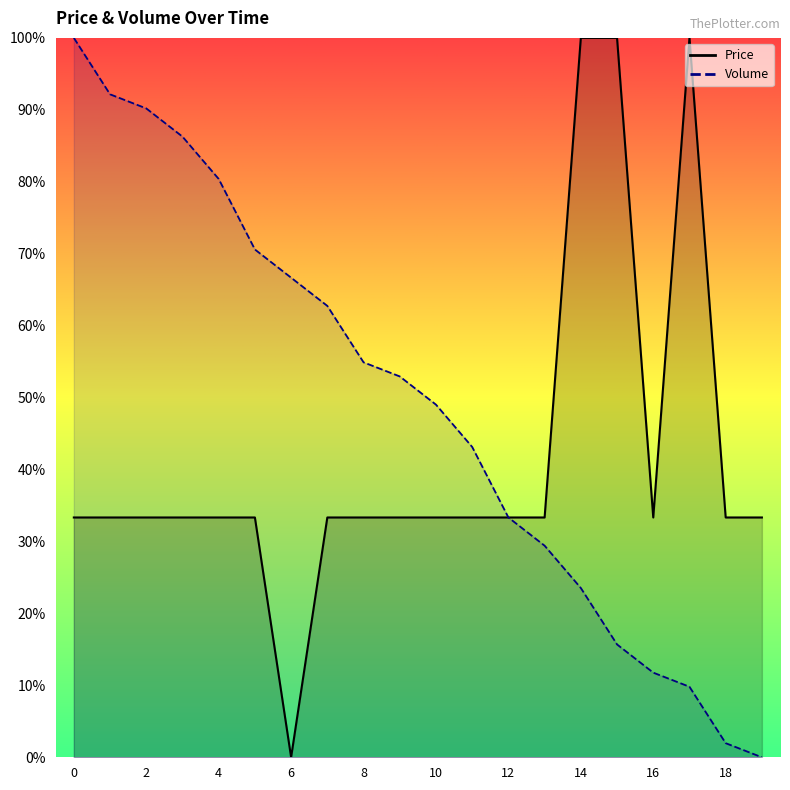

How many intersections are there between Volume and Price?

1